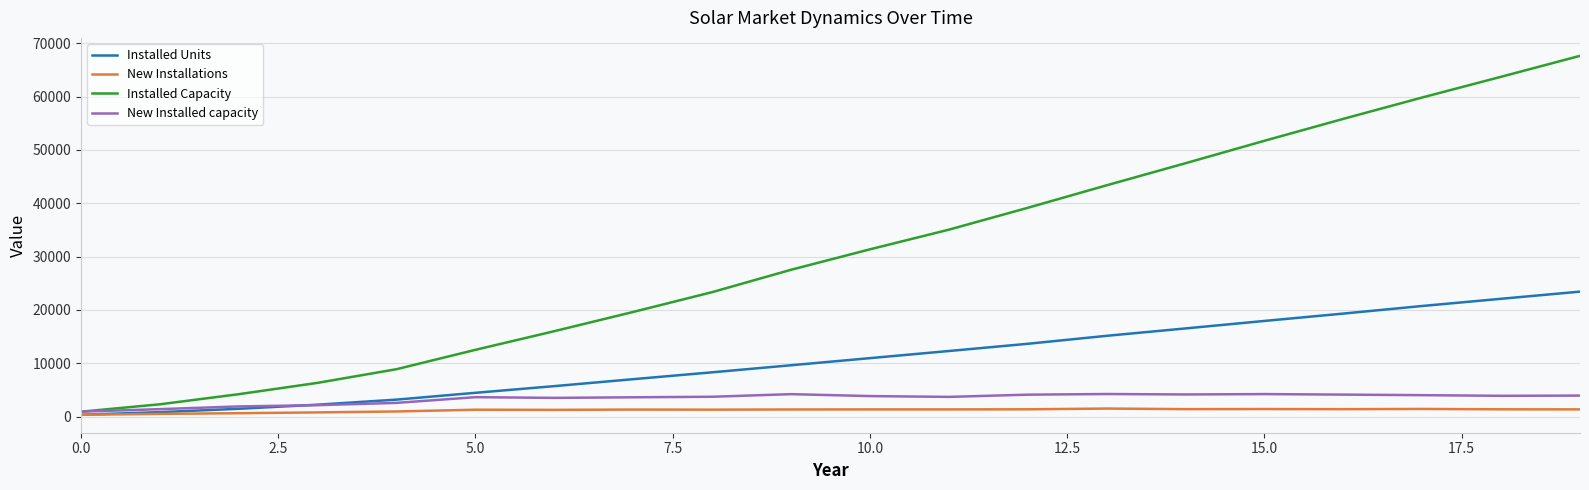

What is the highest value of the New Installed capacity series?

4221